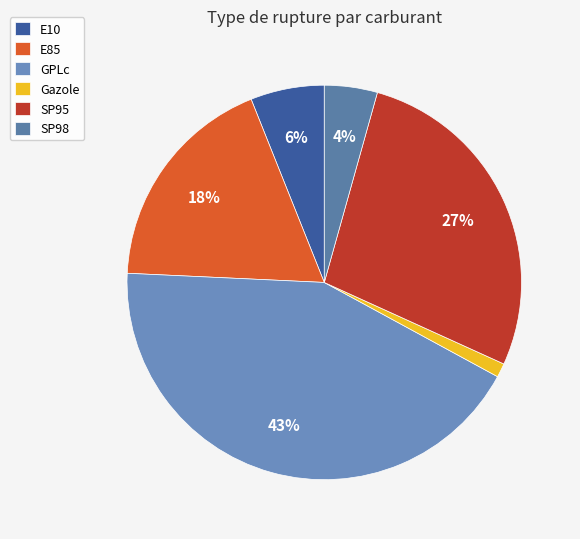

How many slices are in this pie chart?

6